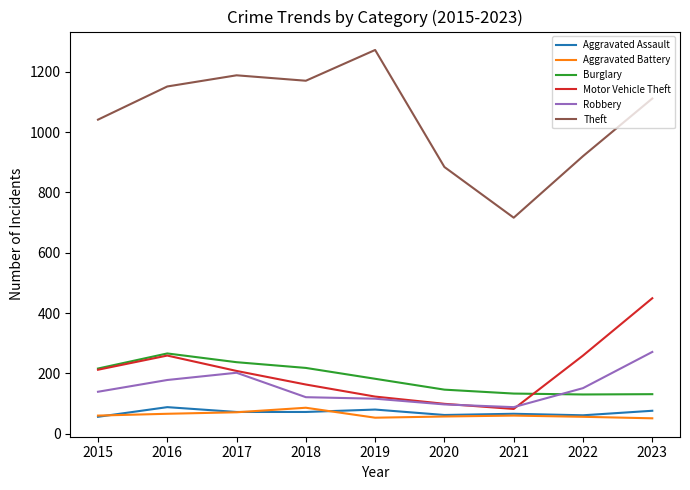

Is the value of Robbery at 2023 greater than the value of Aggravated Battery at 2020?

Yes